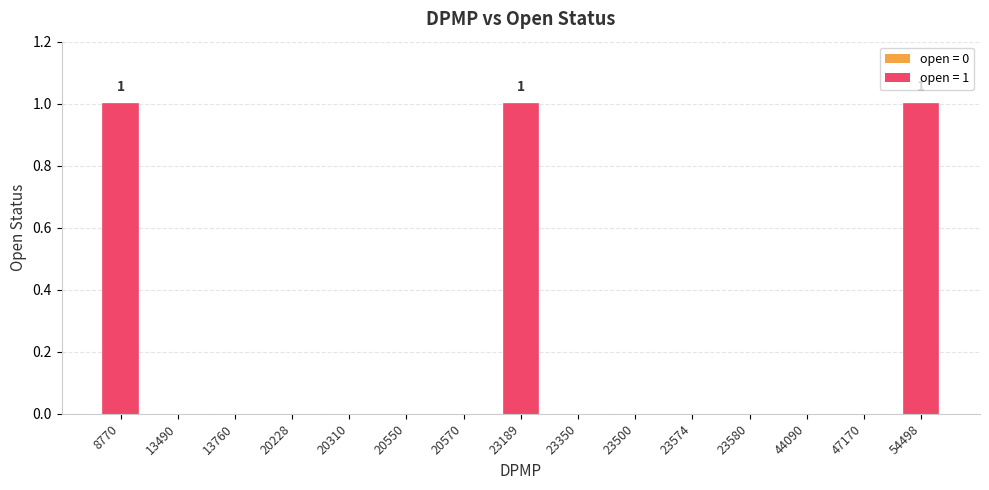

How many values are between 0 and 1?

15